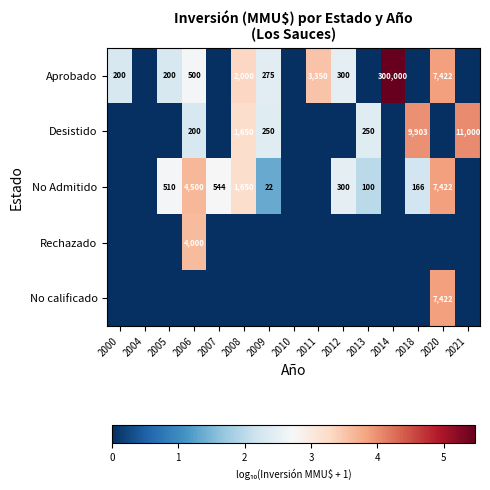

At which category is the sum across all series the highest?

2006